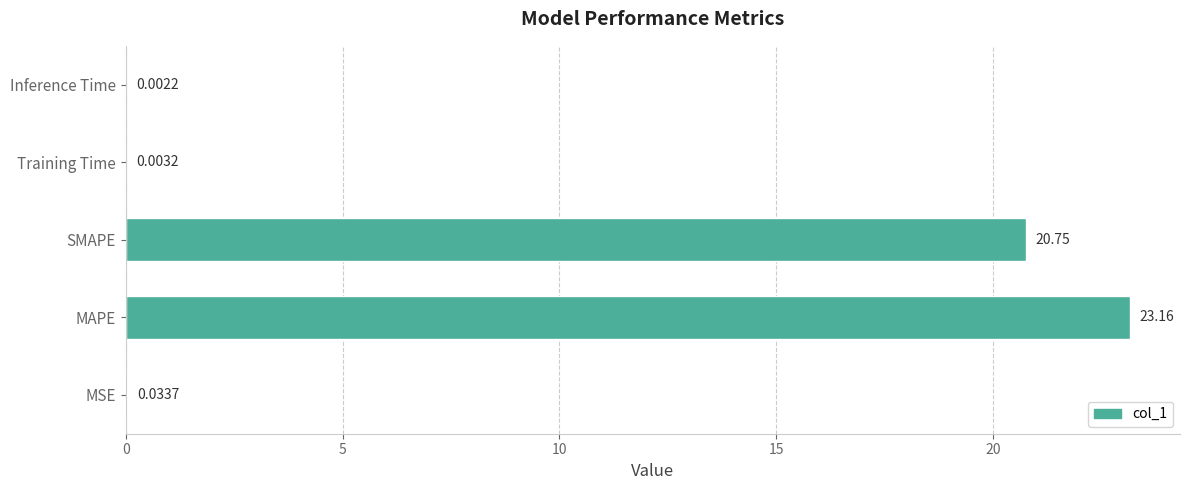

How many categories are shown in the chart?

5